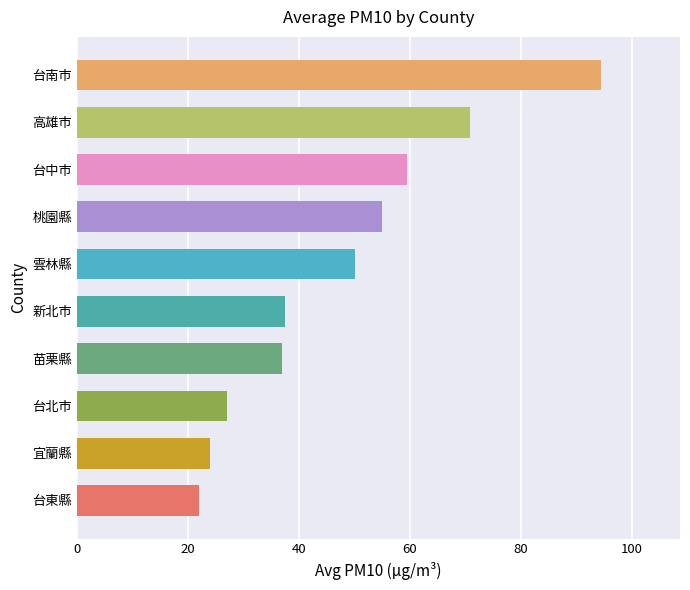

Between 台中市 and 台東縣, which is larger?

台中市